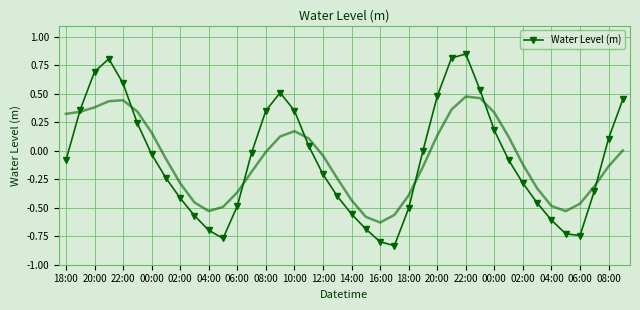

True or false: the data shows -0.3 at 08:00.

False